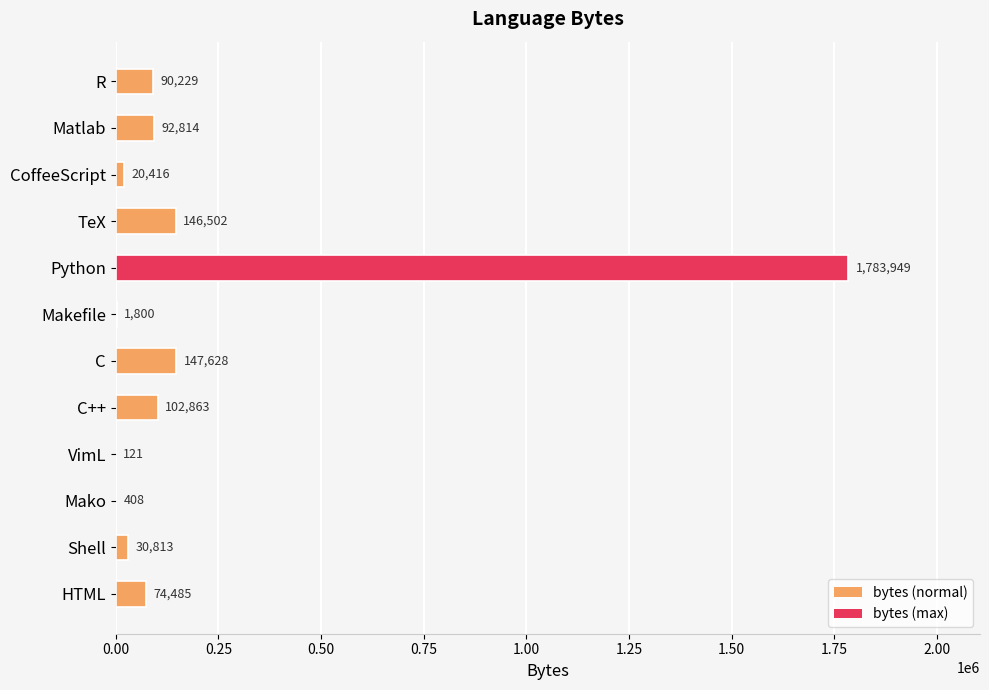

What is the change in value from Matlab to Python?

+1691135